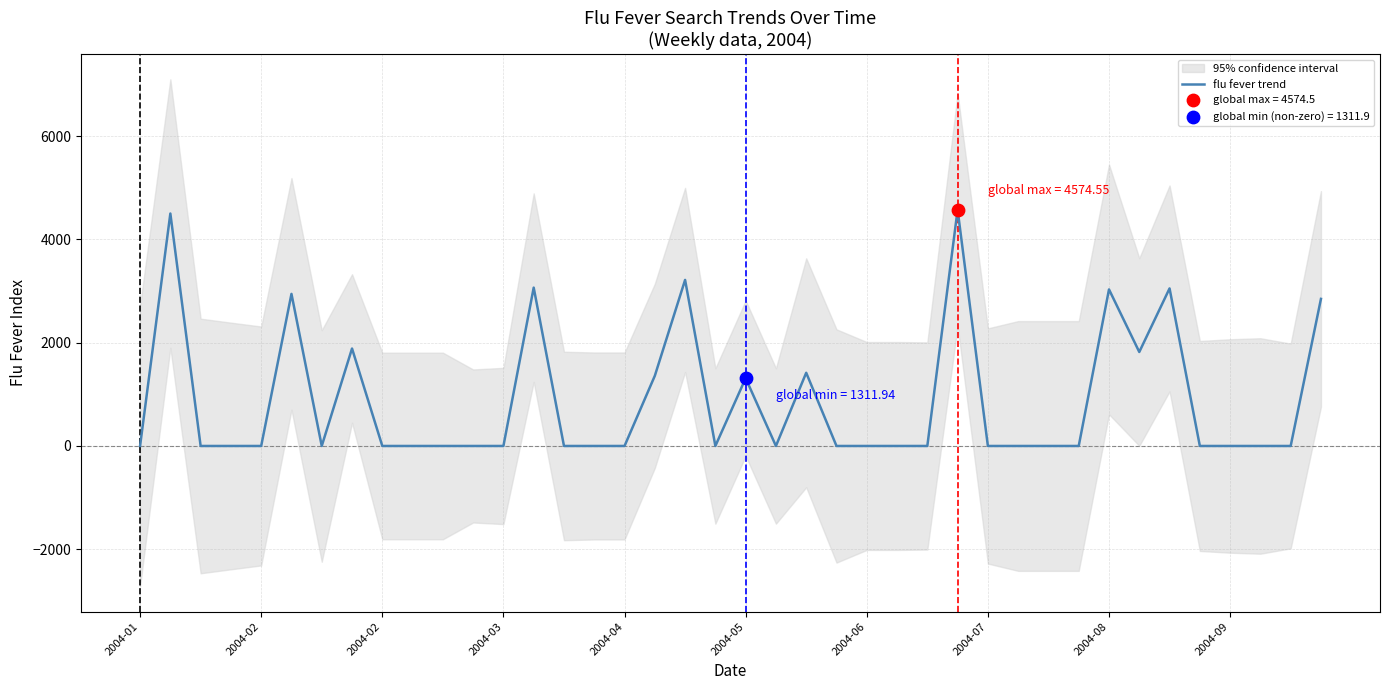

Which has a higher value, 39 or 25?

39